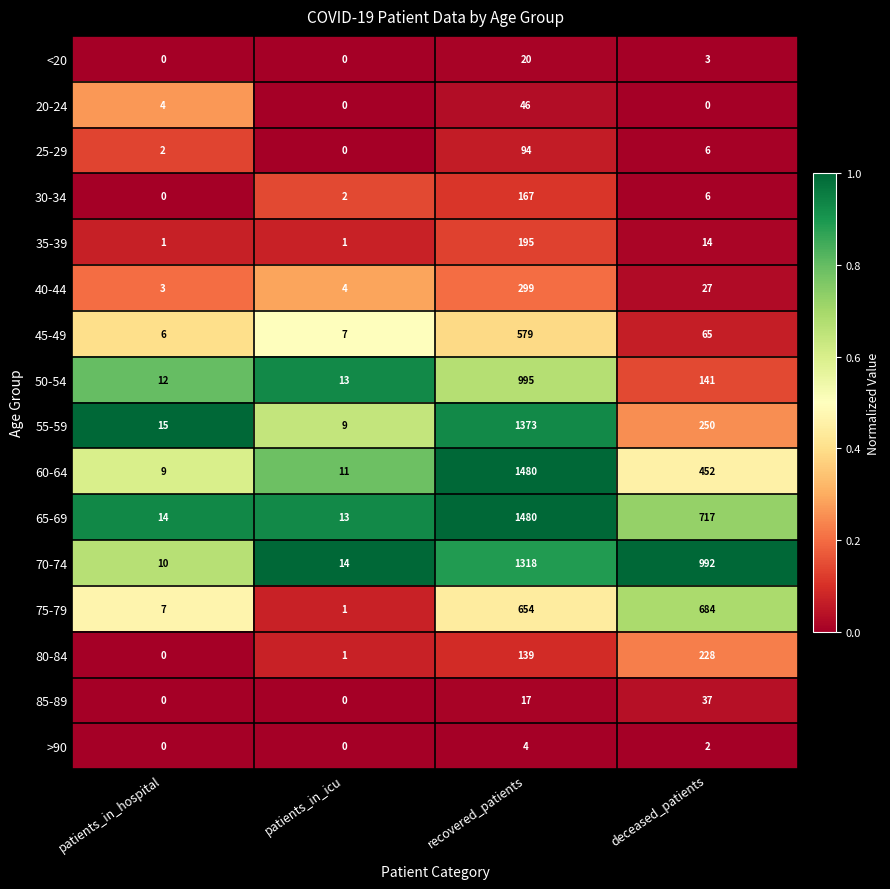

Is it true that >90 equals 4 at recovered_patients?

True